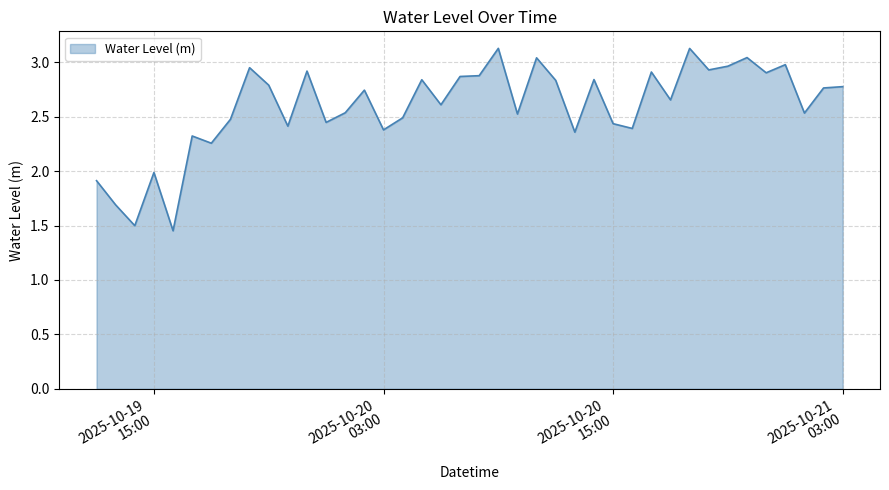

What is the difference between the second highest and minimum values?

1.7